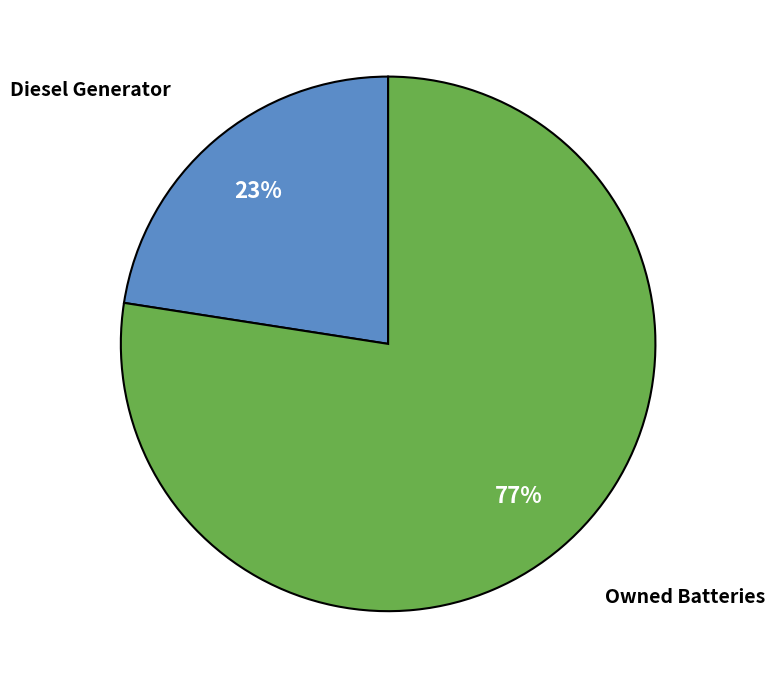

The Diesel Generator slice represents 23% of the pie. True or false?

True